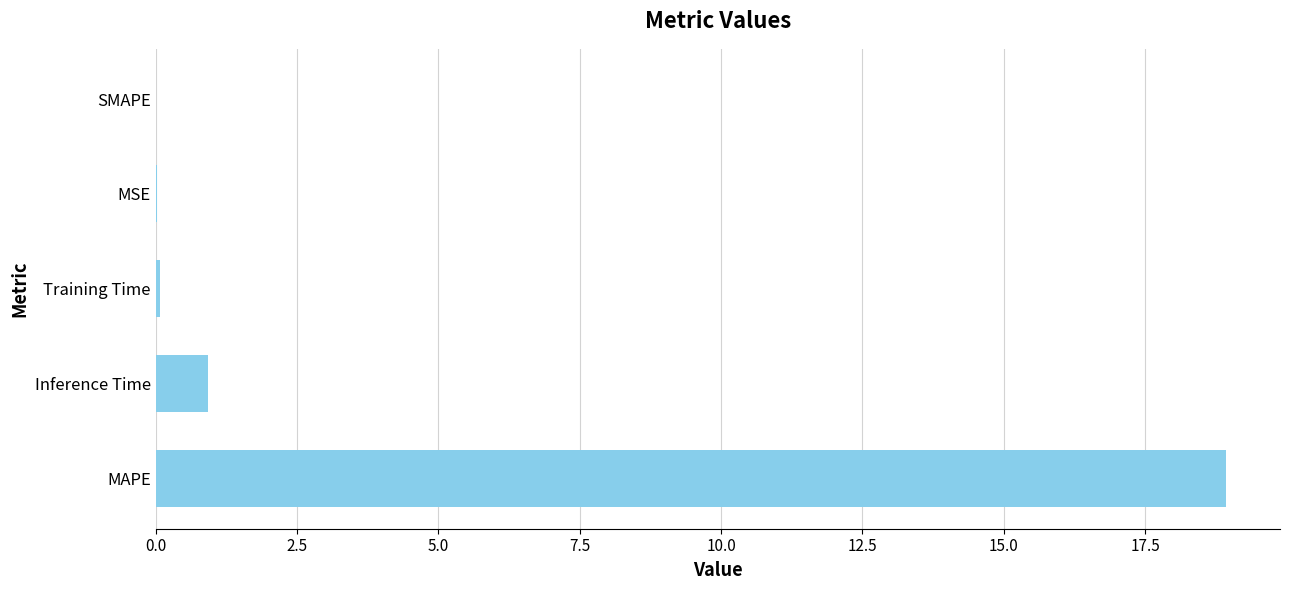

Which has a higher value, MSE or Inference Time?

Inference Time